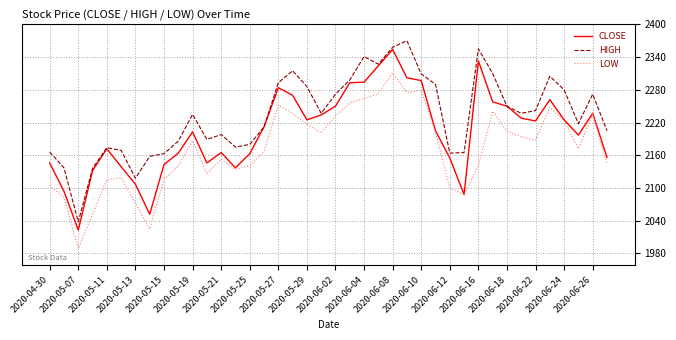

What is the minimum value shown in the chart?

1989